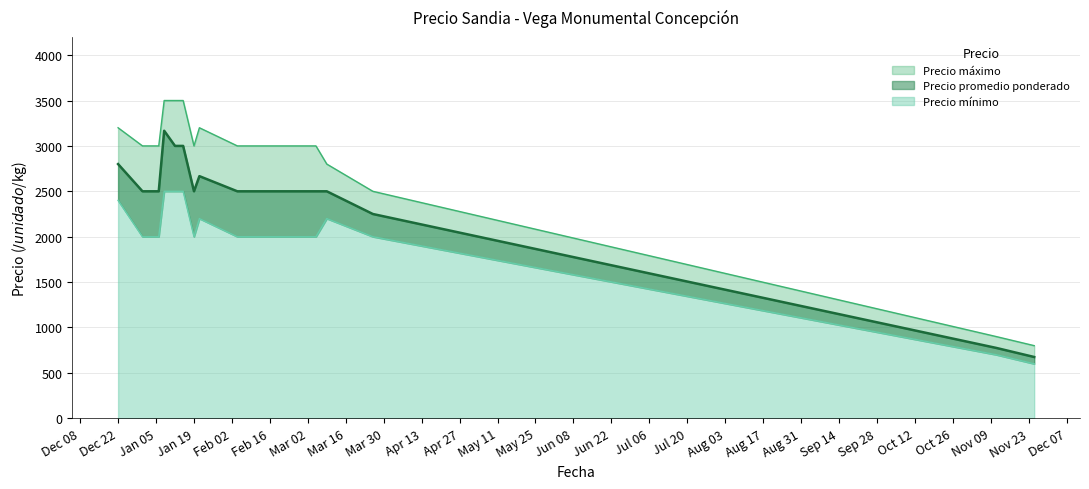

At how many categories does at least one series exceed 2856?

11